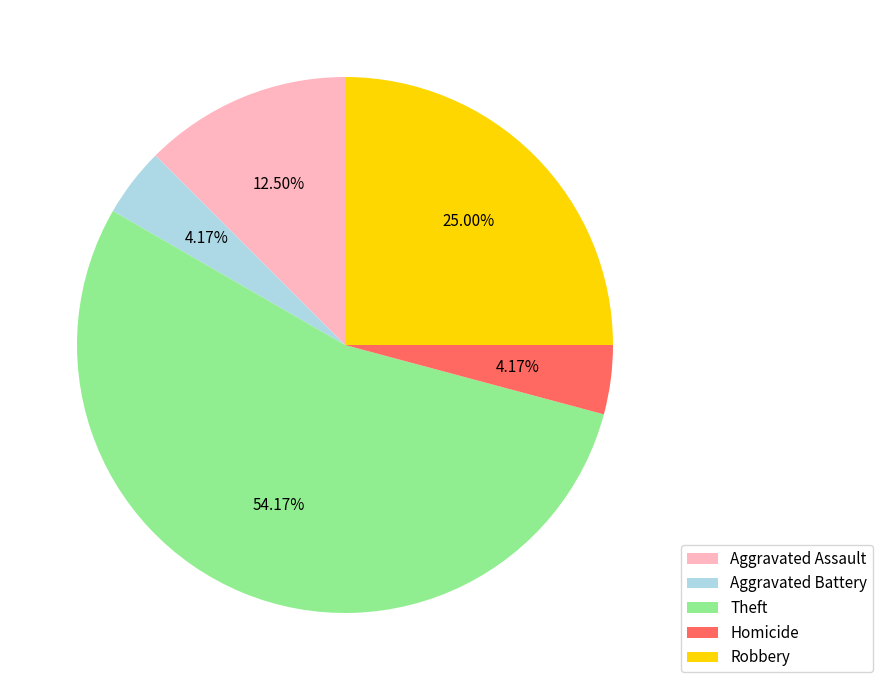

Which category has the biggest portion of the pie?

Theft